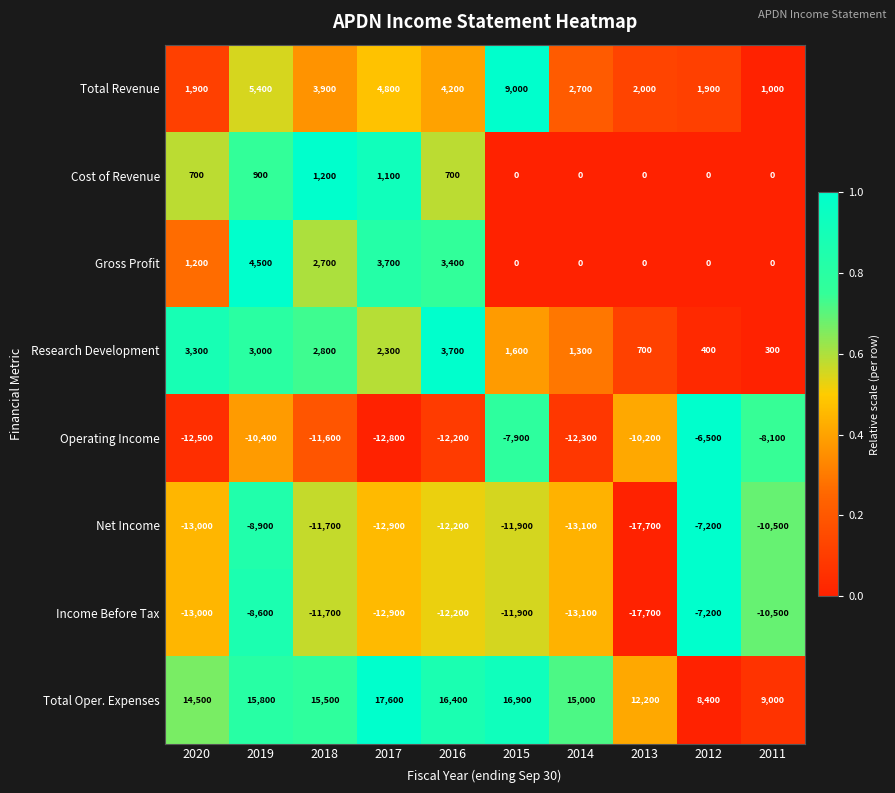

What value does the Income Before Tax series have at 2011, to the nearest 10?

-10500